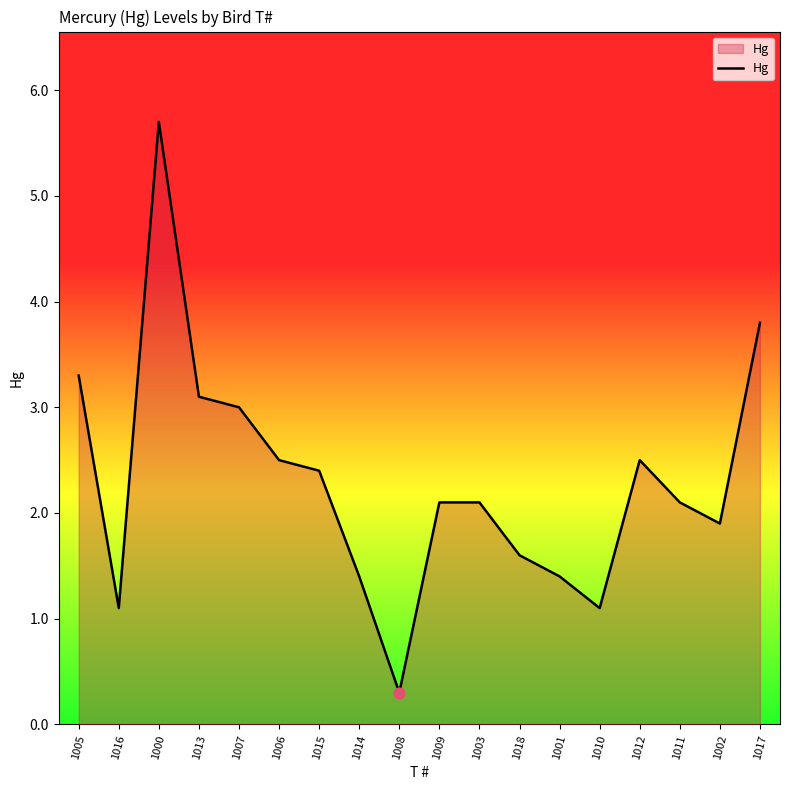

What is the ratio of the value at 1012 to the value at 1002?

1.3